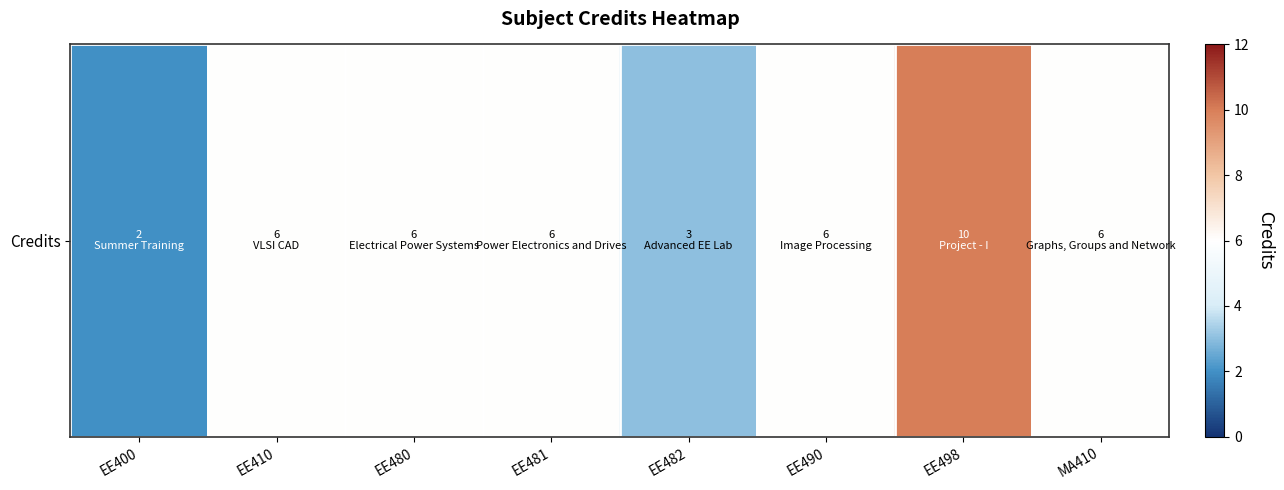

Which label corresponds to the smallest value in the chart?

EE400